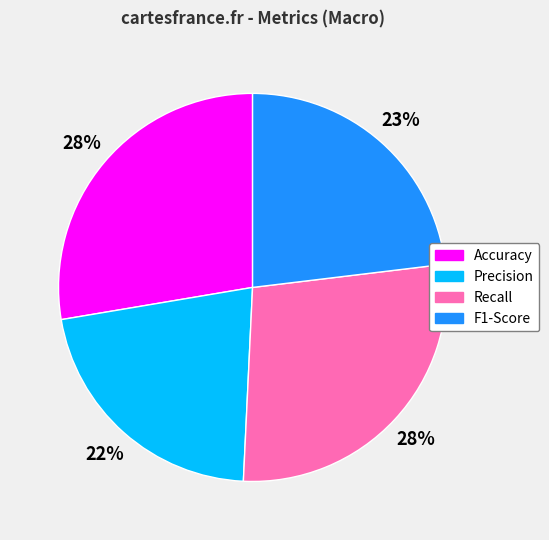

To the nearest percent, what is the average slice percentage?

25%